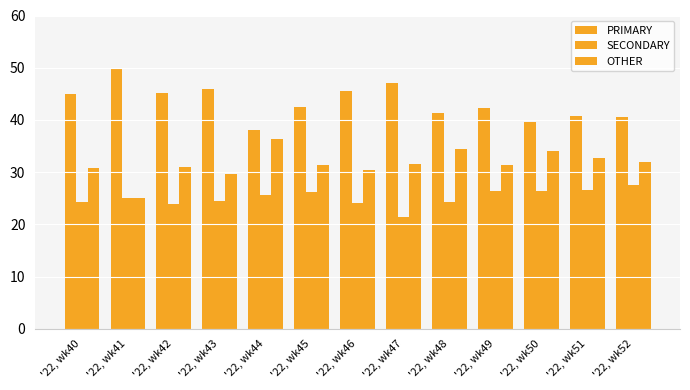

How many bars are there in each group?

3